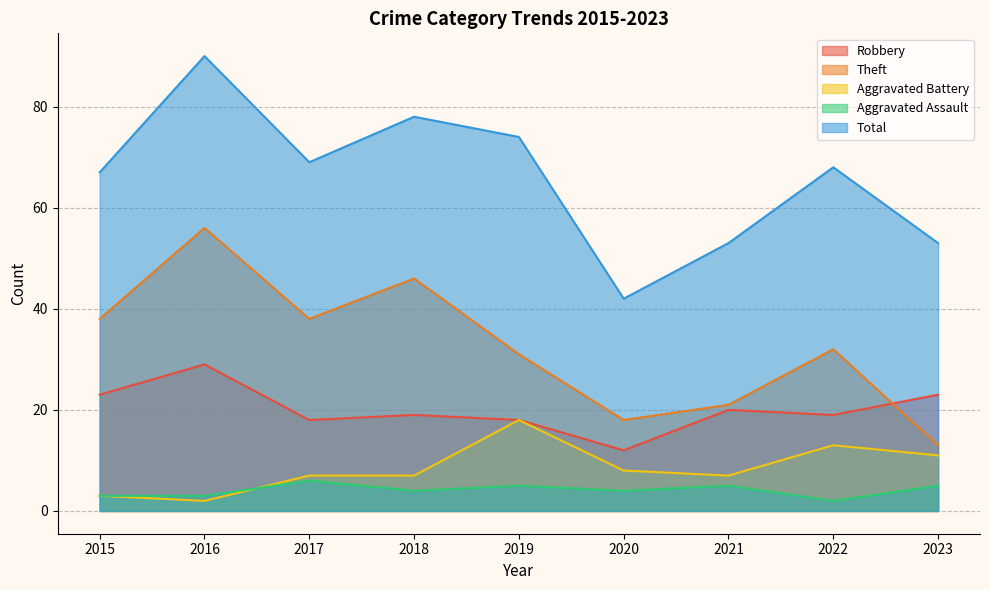

How many lines are shown in the chart?

5